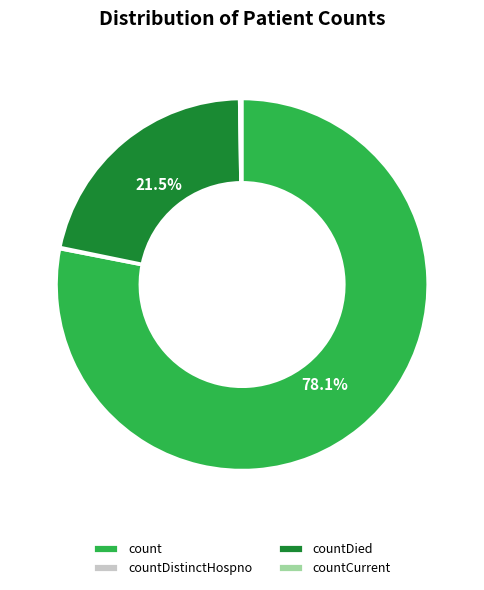

Does any single category account for the majority?

Yes